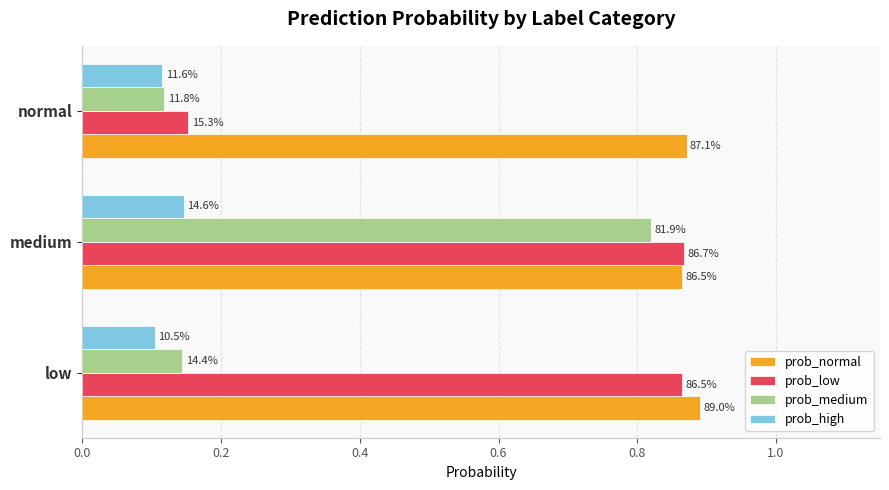

Rank the series by their maximum value, from lowest to highest.

prob_high, prob_medium, prob_low, prob_normal